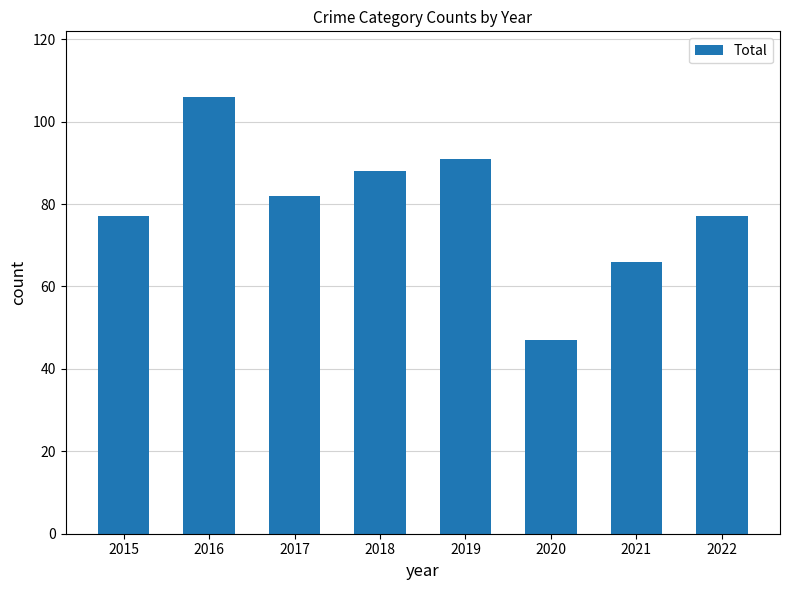

Reading left to right, extract all data points from this chart.

2015=77	2016=106	2017=82	2018=88	2019=91	2020=47	2021=66	2022=77